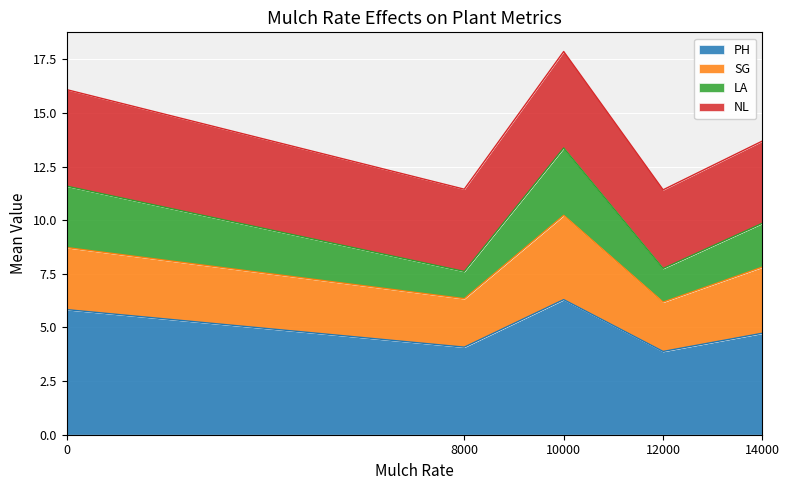

True or false: LA and PH cross at least once.

False